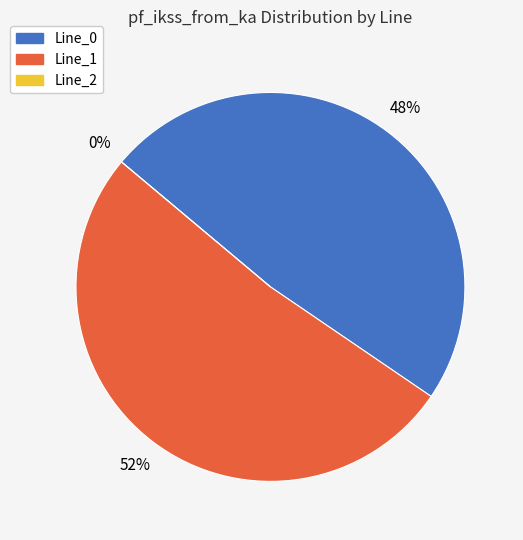

Does any single category account for the majority?

Yes